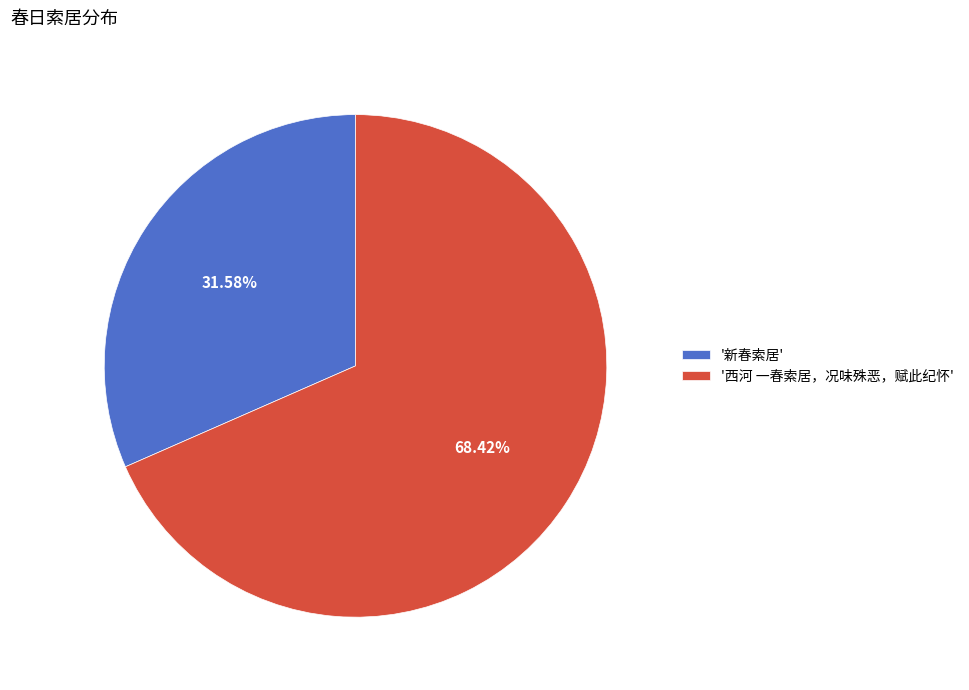

Rank the categories by value from lowest to highest.

'新春索居', '西河 一春索居，况味殊恶，赋此纪怀'